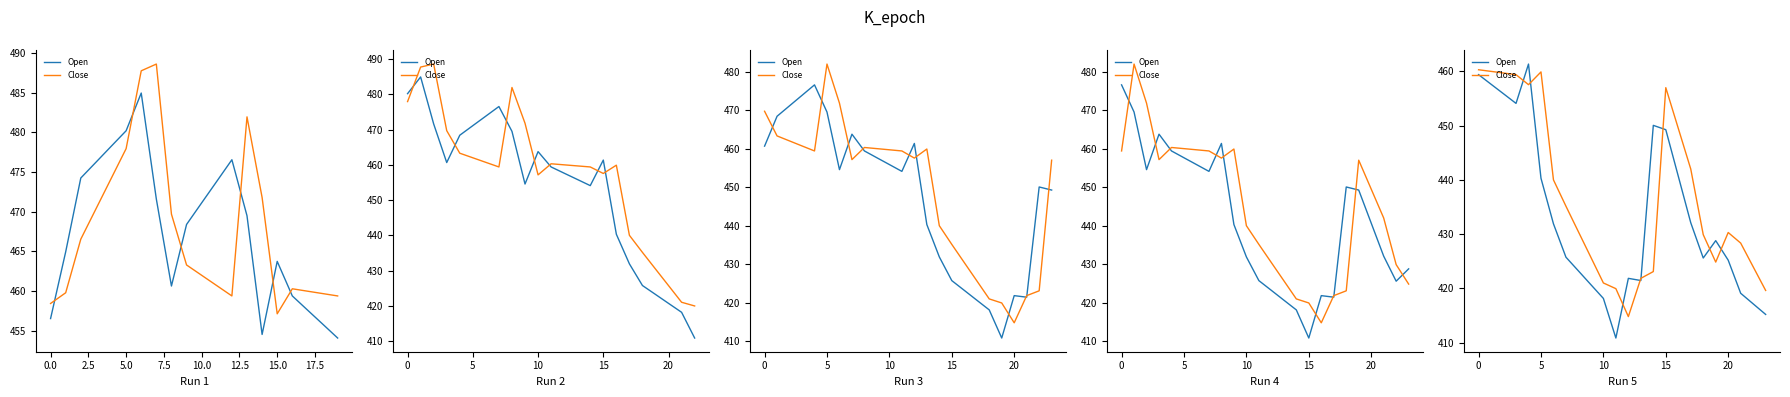

At 22, list the series in order from largest to smallest.

Close, Open